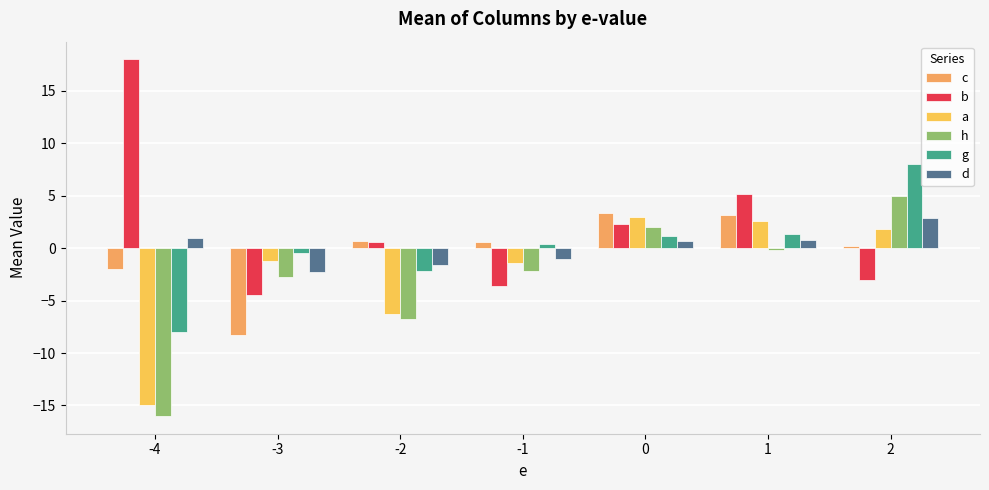

How many bars are there in each group?

6